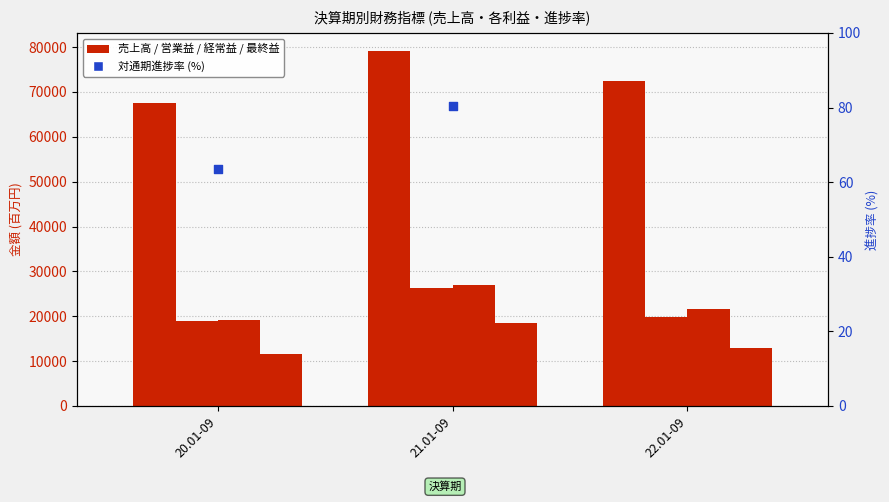

Is the value of 売上高 at 20.01-09 greater than the value of 最終益 at 21.01-09?

Yes